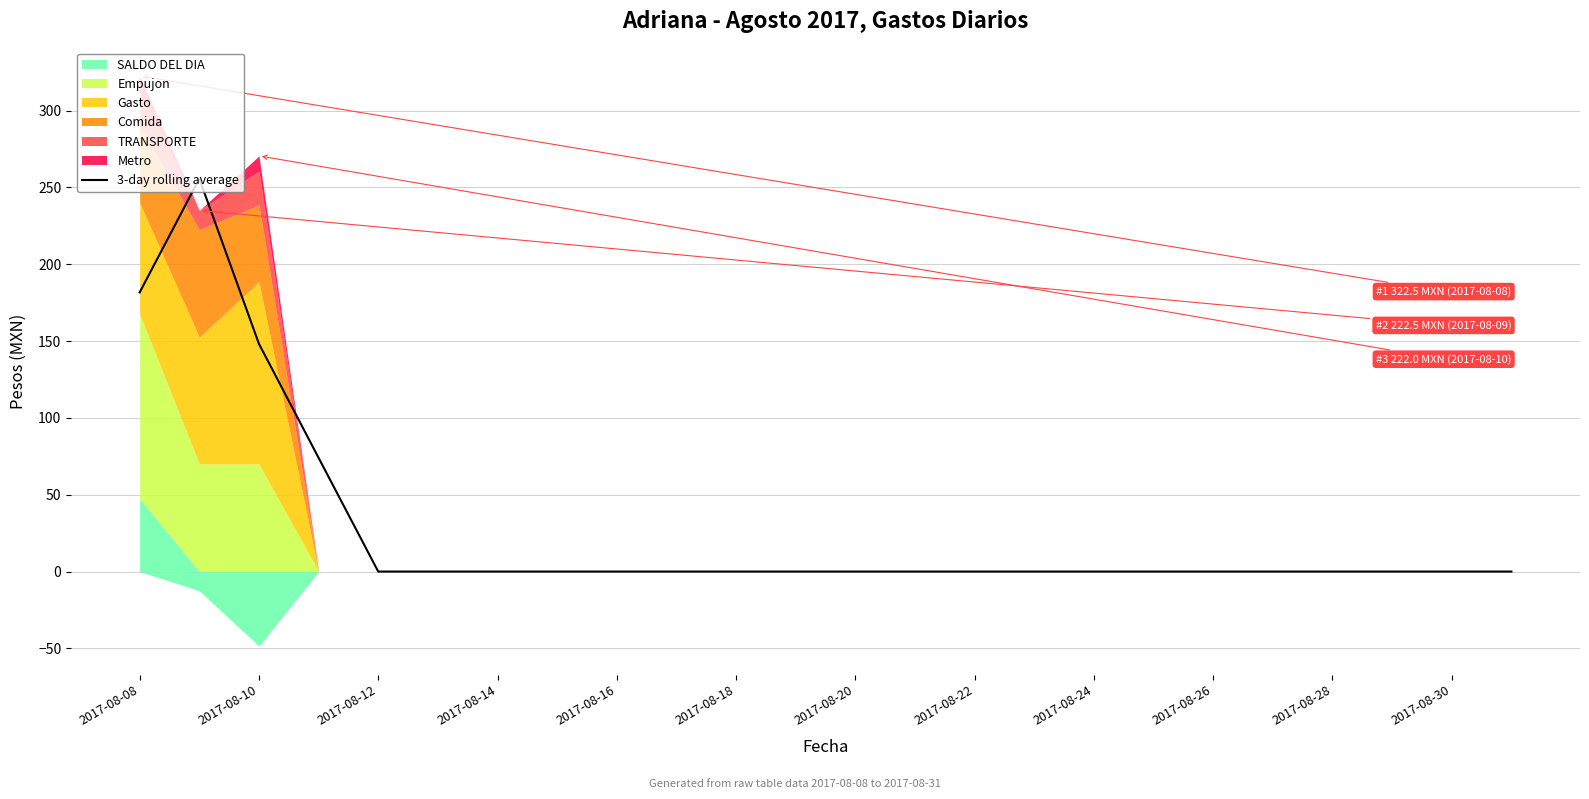

Is it true that 3-day rolling average equals -156.9 at 2017-08-16?

False